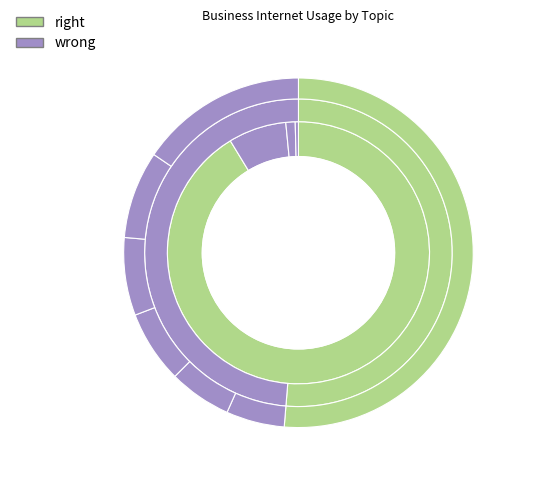

To the nearest percent, what percentage of the pie is Orders received over computer networks (2015)?

9%